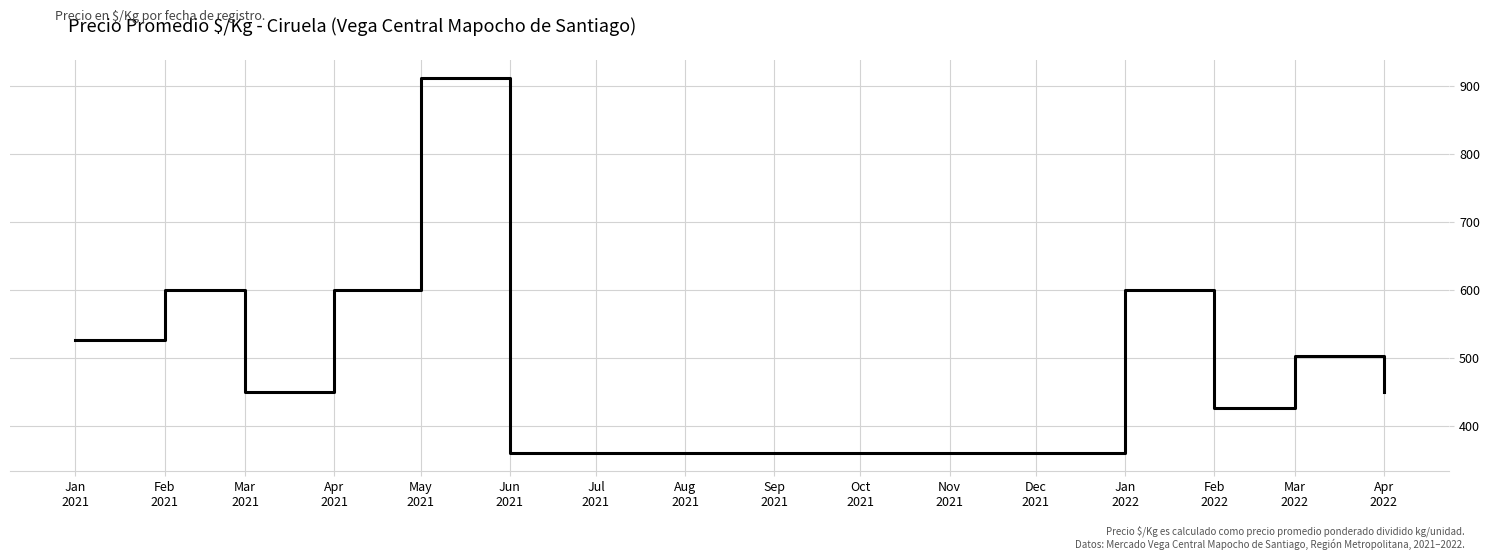

Does the chart have visible grid lines?

Yes